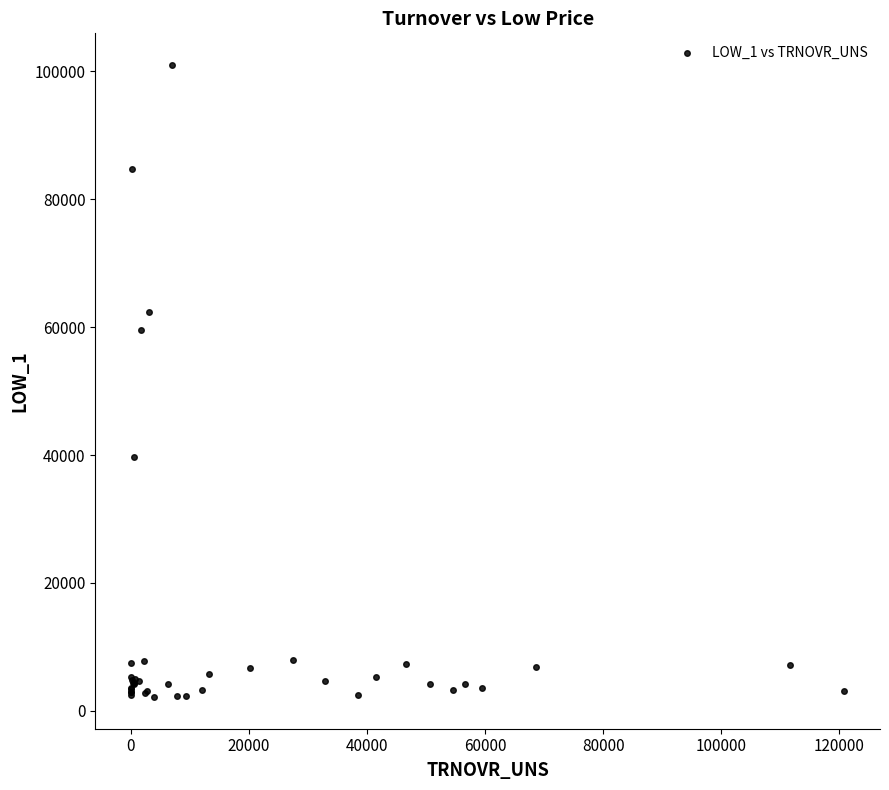

What Y value in the scatter plot is closest to 51575?

59630